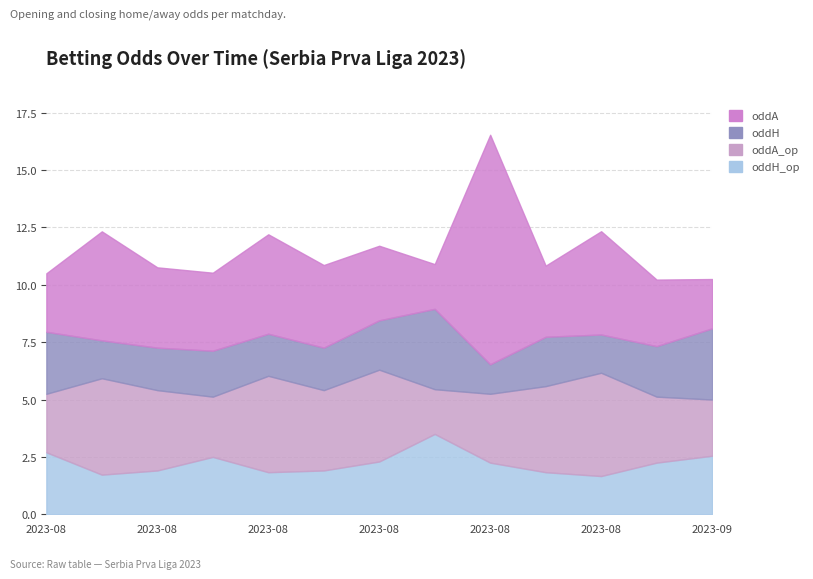

What is the difference between the highest and lowest values at 2023-08-27?

2.8